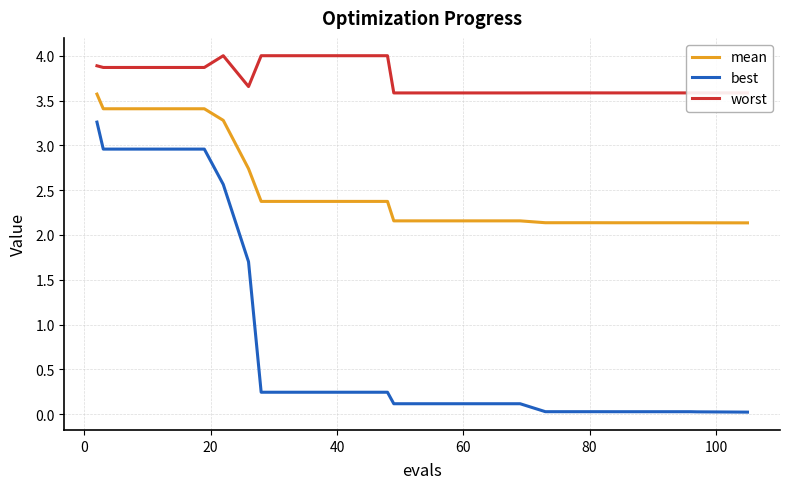

True or false: worst and best cross at least once.

False